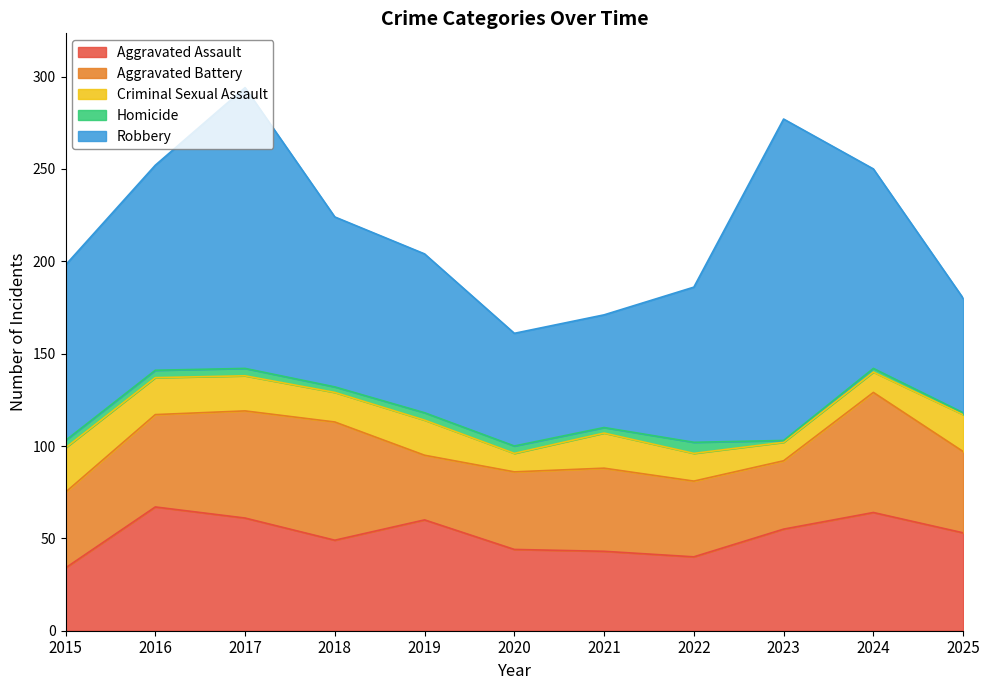

Does the chart display data point markers on the line(s)?

No